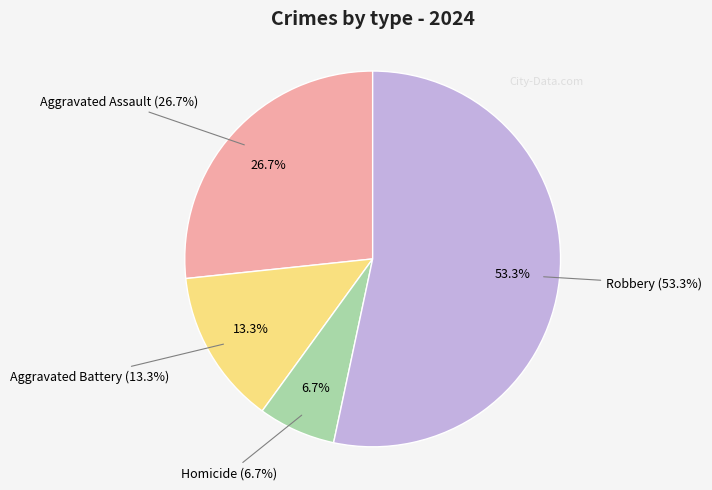

How many segments does this pie chart have?

4